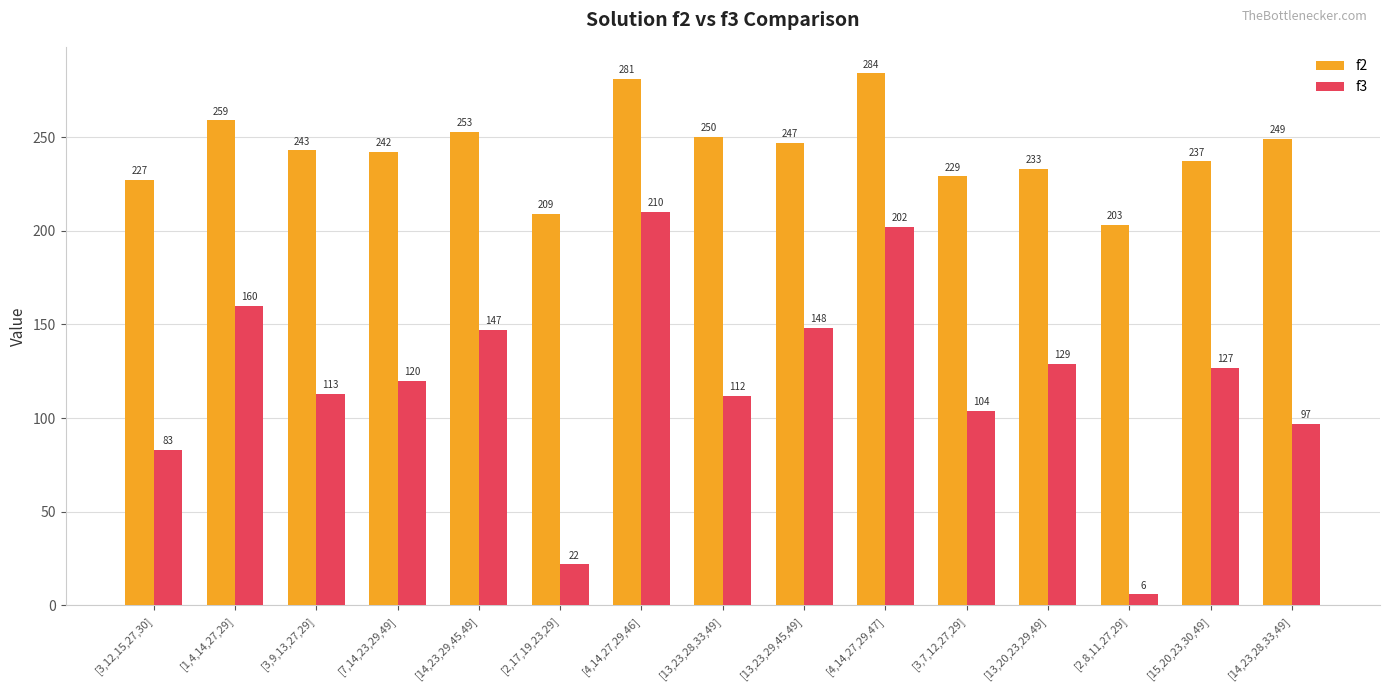

How many categories are shown in the chart?

15